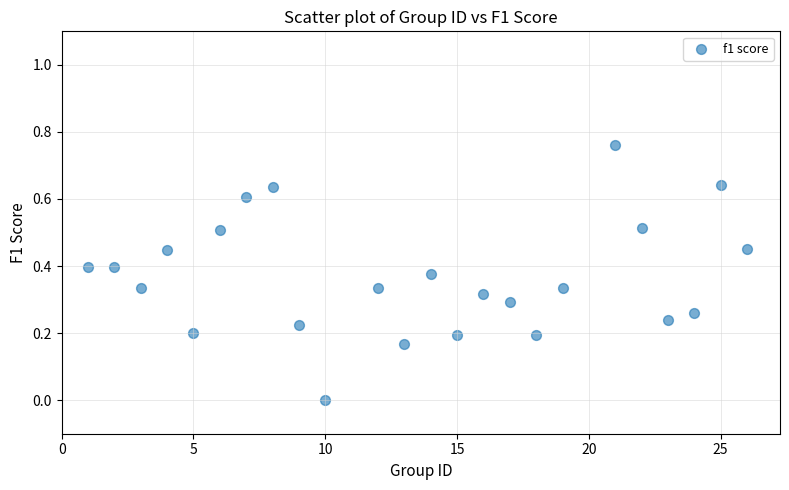

What is the range of X values (max minus min)?

25.0